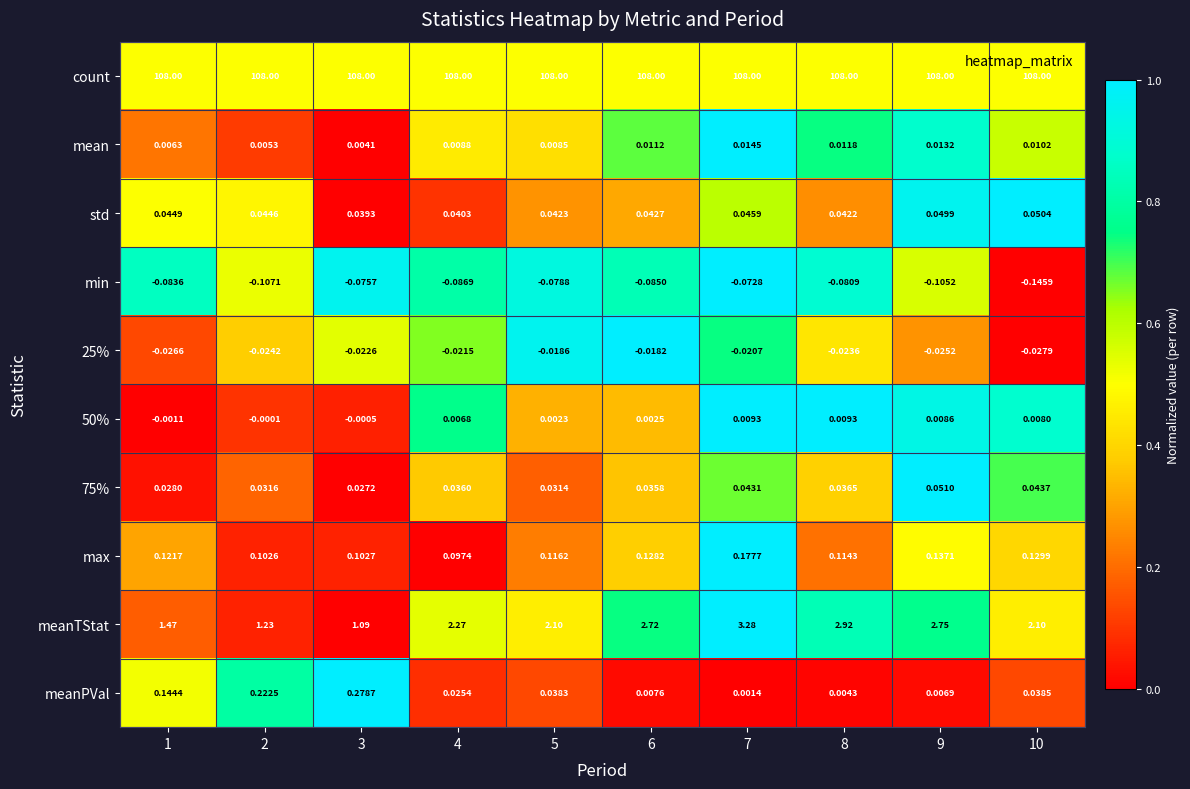

Between 4 and 7, which series saw the biggest shift?

meanTStat